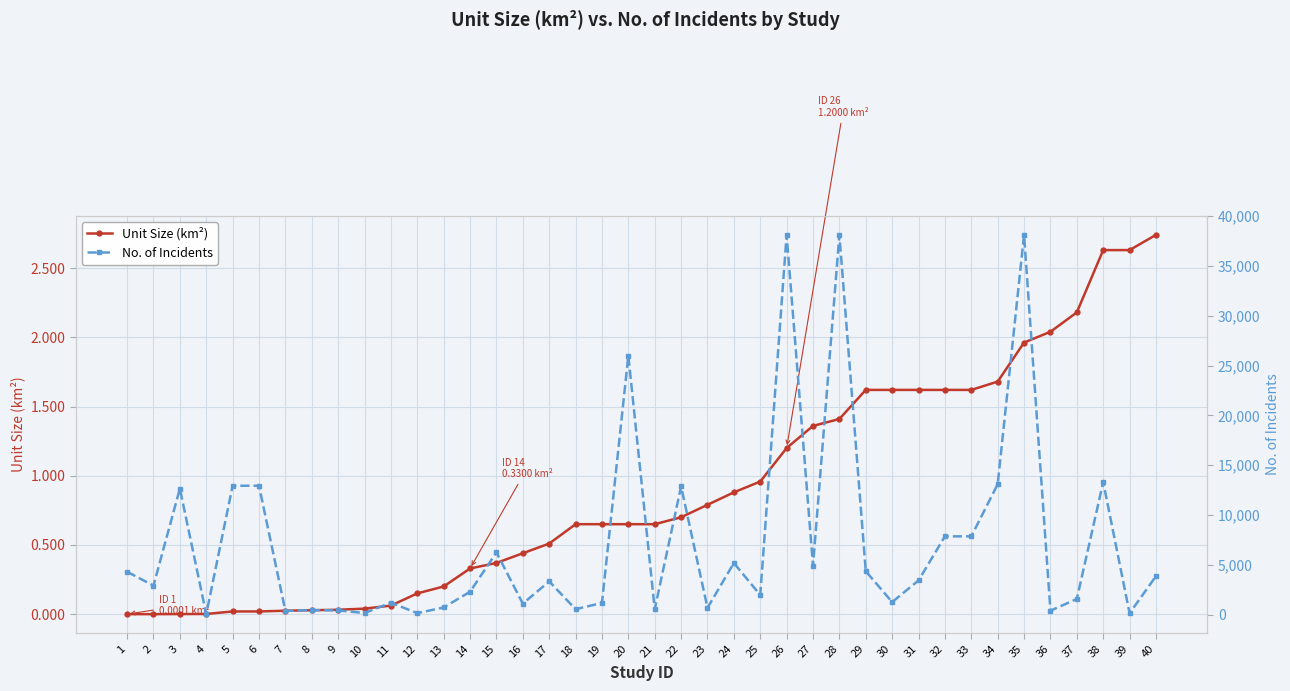

Rank the series by their average value, from highest to lowest.

No. of Incidents, Unit Size (km²)